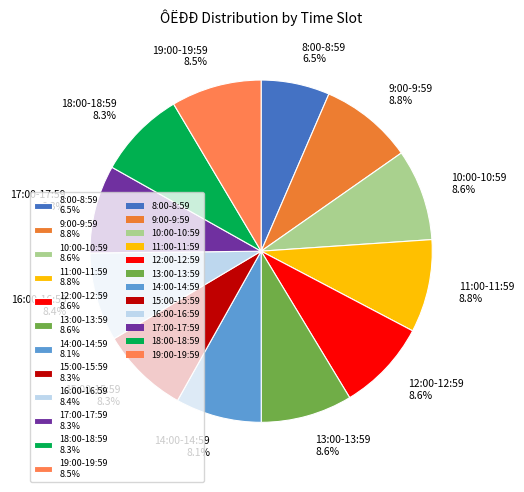

Combined, what portion of the pie is 11:00-11:59 8.8% and 16:00-16:59 8.4%?

17.2%